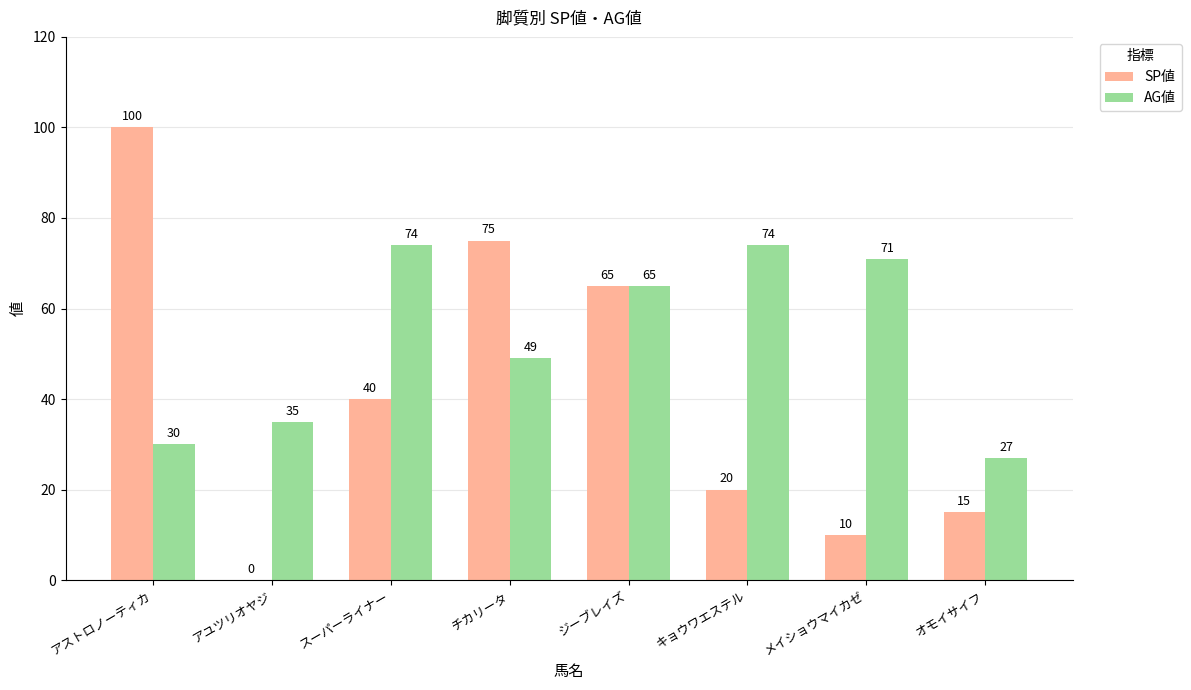

True or false: AG値 has a value of 24 at アユツリオヤジ.

False